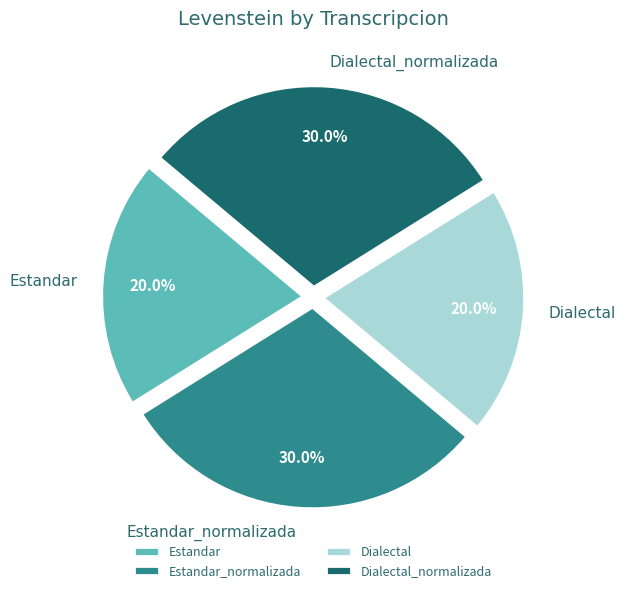

Count the number of slices in the pie.

4